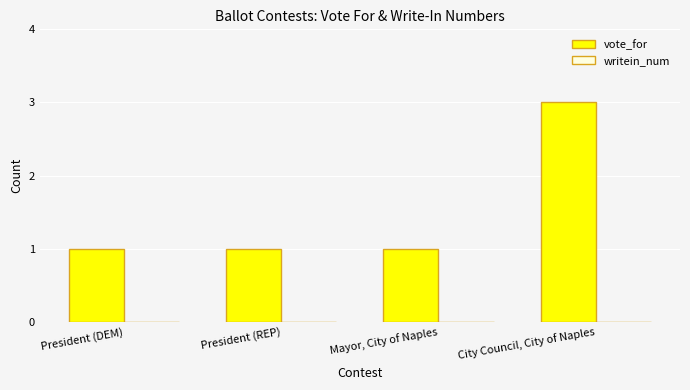

Between Mayor, City of Naples and City Council, City of Naples, which is larger?

City Council, City of Naples